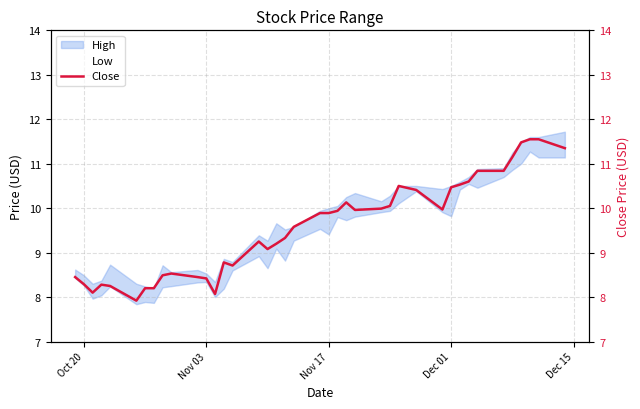

How many lines are shown in the chart?

1